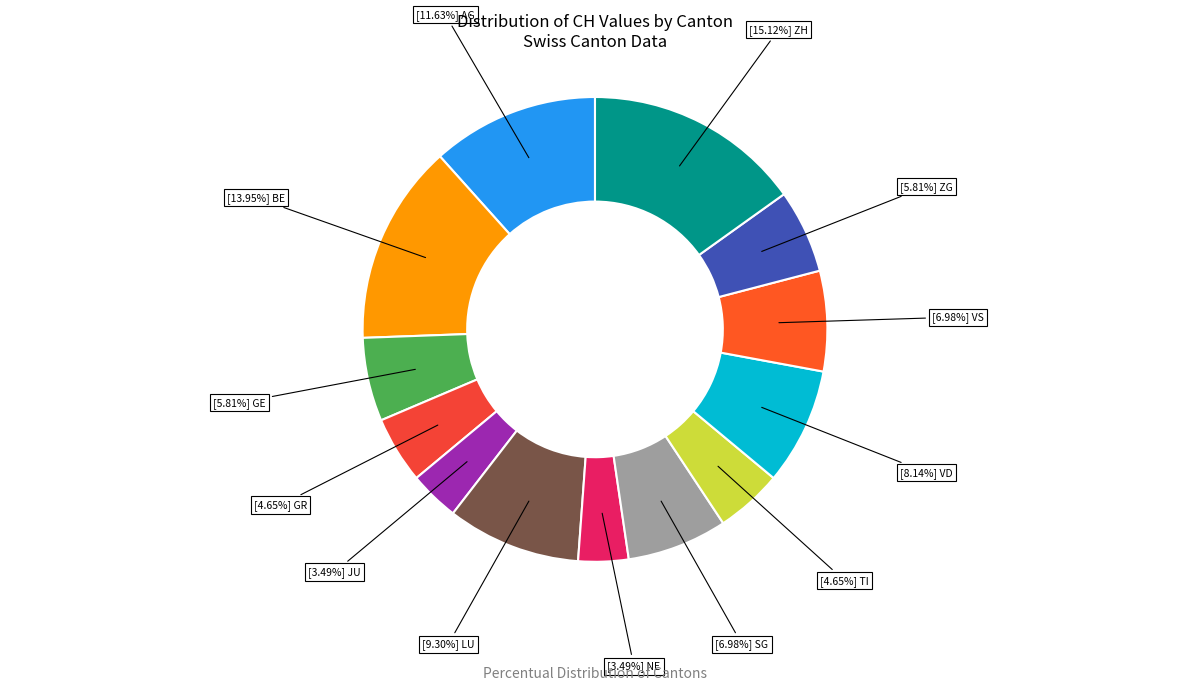

Rank the categories by value from lowest to highest.

JU, NE, GR, TI, GE, ZG, SG, VS, VD, LU, AG, BE, ZH